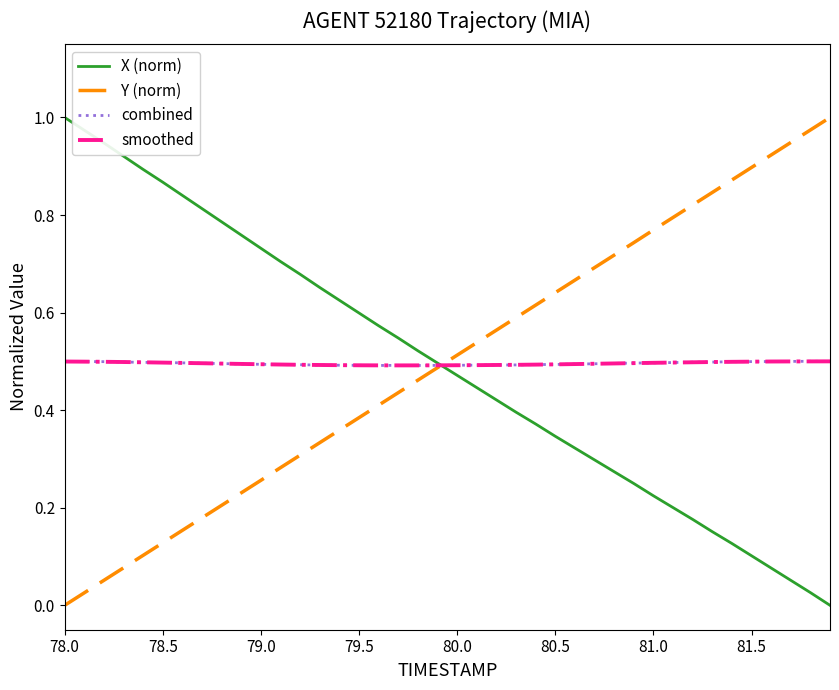

Does the chart have visible grid lines?

No